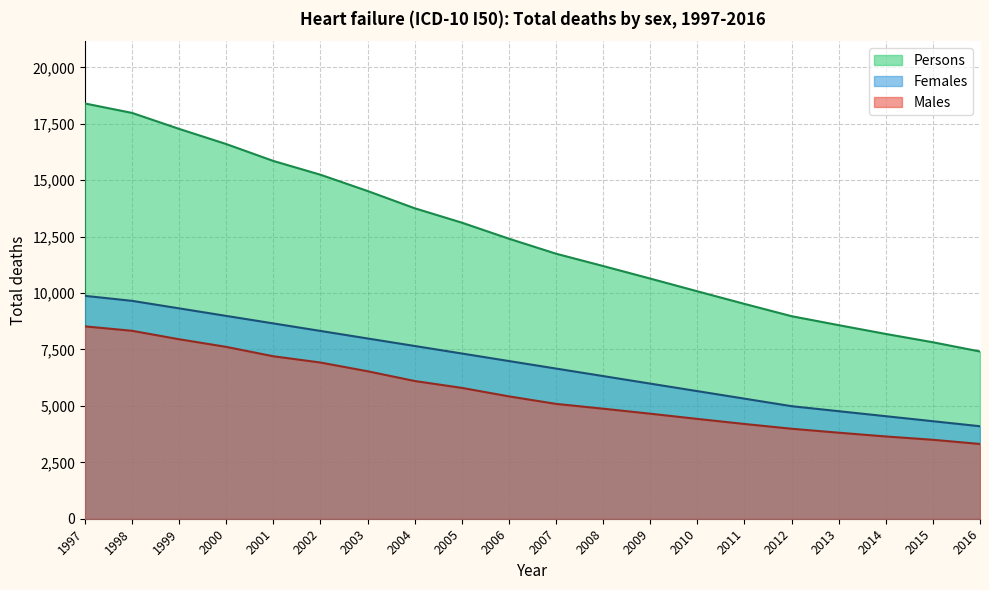

Reading left to right, extract all data points from this chart.

Males: 1997=8523	1998=8327	1999=7952	2000=7614	2001=7198	2002=6921	2003=6534	2004=6102	2005=5798	2006=5421	2007=5089	2008=4876	2009=4654	2010=4423	2011=4198	2012=3987	2013=3812	2014=3645	2015=3498	2016=3312
Females: 1997=9876	1998=9654	1999=9321	2000=8987	2001=8654	2002=8321	2003=7987	2004=7654	2005=7321	2006=6987	2007=6654	2008=6321	2009=5987	2010=5654	2011=5321	2012=4987	2013=4765	2014=4543	2015=4321	2016=4098
Persons: 1997=18399	1998=17981	1999=17273	2000=16601	2001=15852	2002=15242	2003=14521	2004=13756	2005=13119	2006=12408	2007=11743	2008=11197	2009=10641	2010=10077	2011=9519	2012=8974	2013=8577	2014=8188	2015=7819	2016=7410